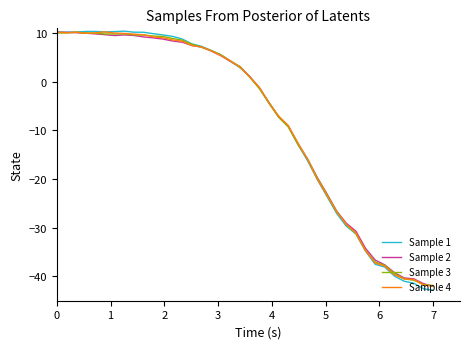

Which series has the widest spread of values?

Sample 1